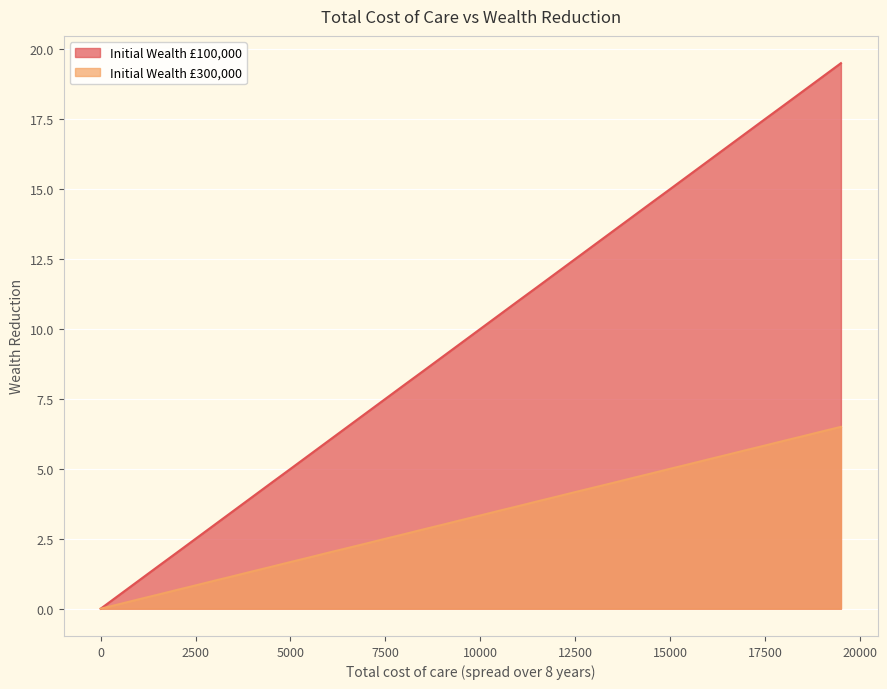

Is it true that Initial Wealth £100,000 equals 1.8 at 15000?

False